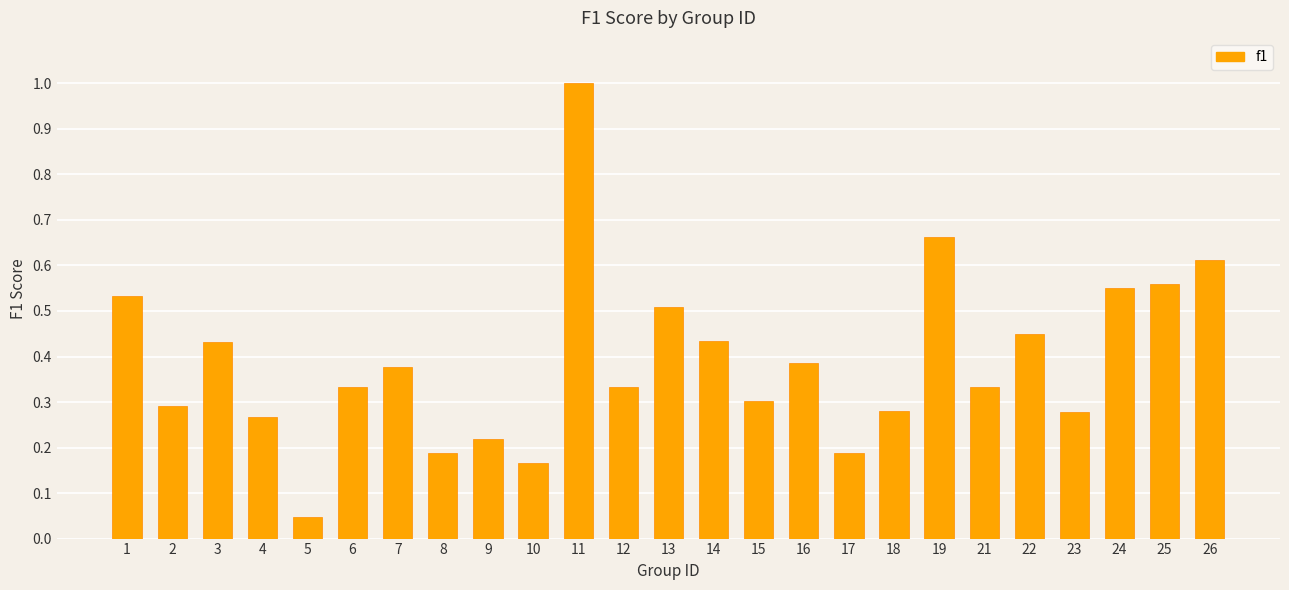

How many series are shown in this chart?

1